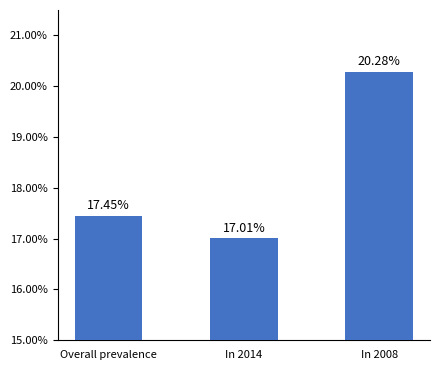

Rank the categories by value from lowest to highest.

In 2014, Overall prevalence, In 2008